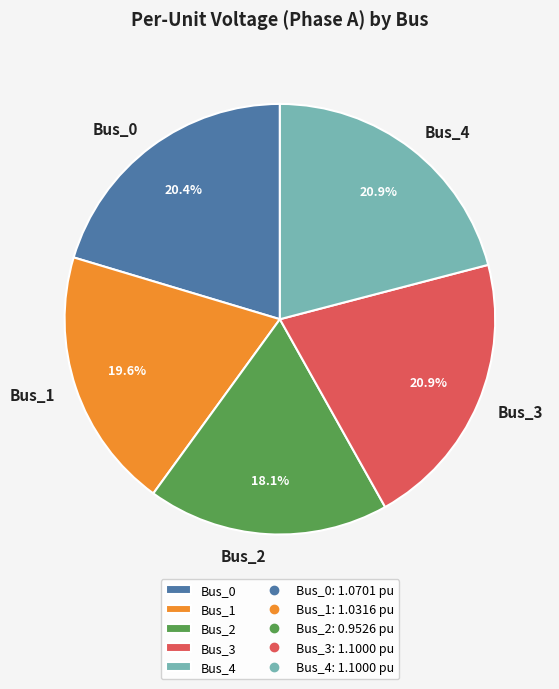

Is there any slice that represents more than half of the pie?

No